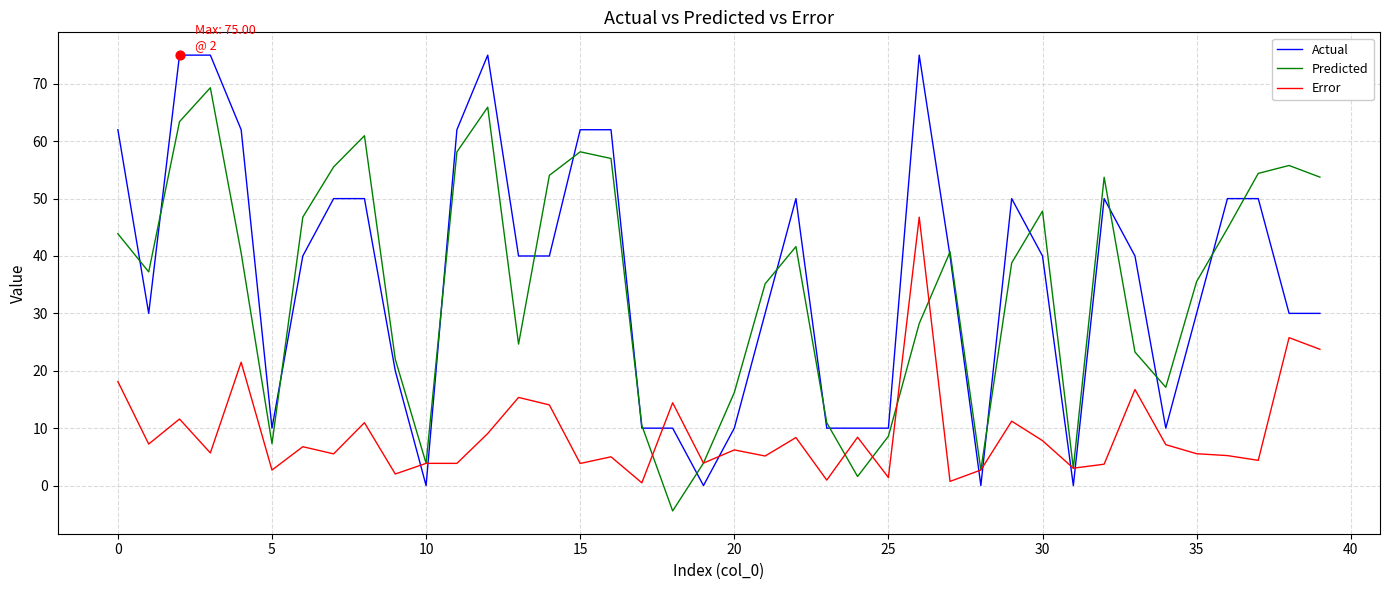

Which series ends up on top after the final intersection of Actual and Error?

Actual